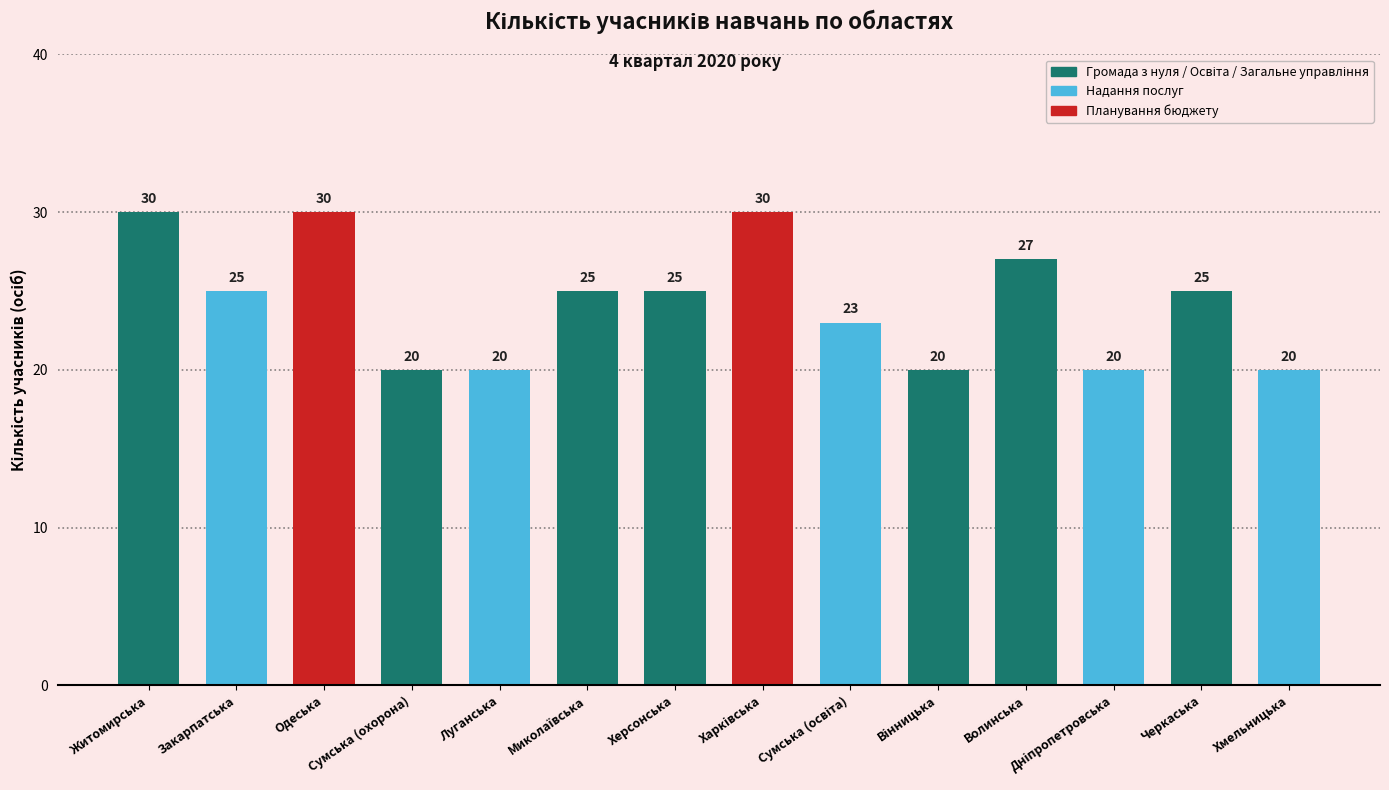

What is the change in value from Сумська (охорона) to Херсонська?

+5